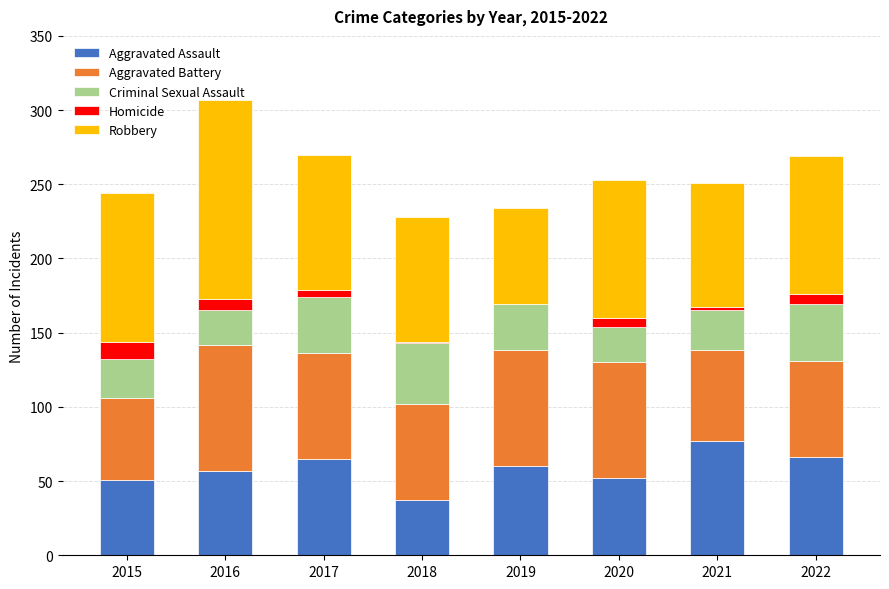

At which label does Aggravated Assault reach its peak?

2021